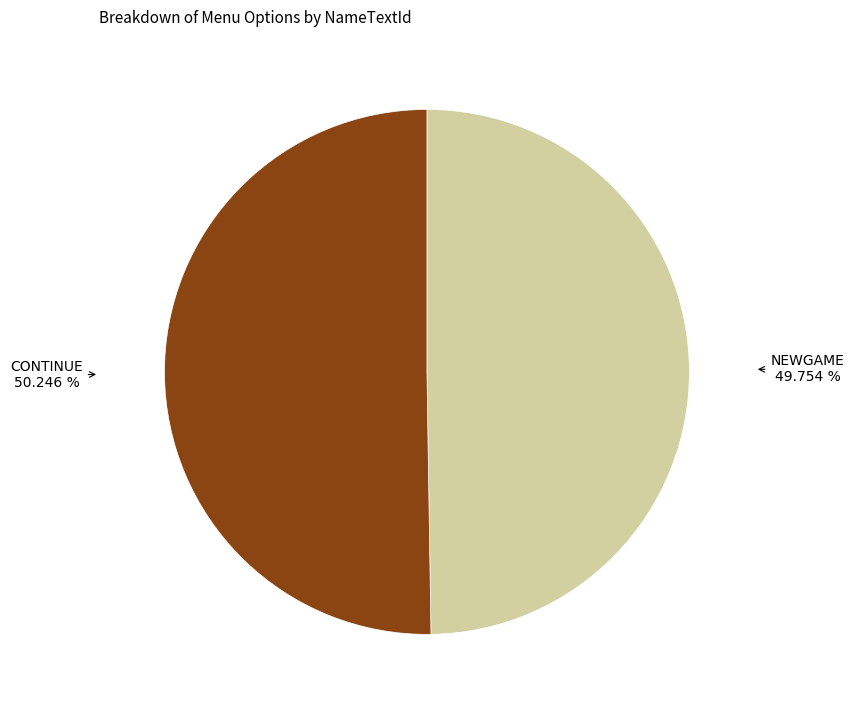

Is there any slice that represents more than half of the pie?

Yes